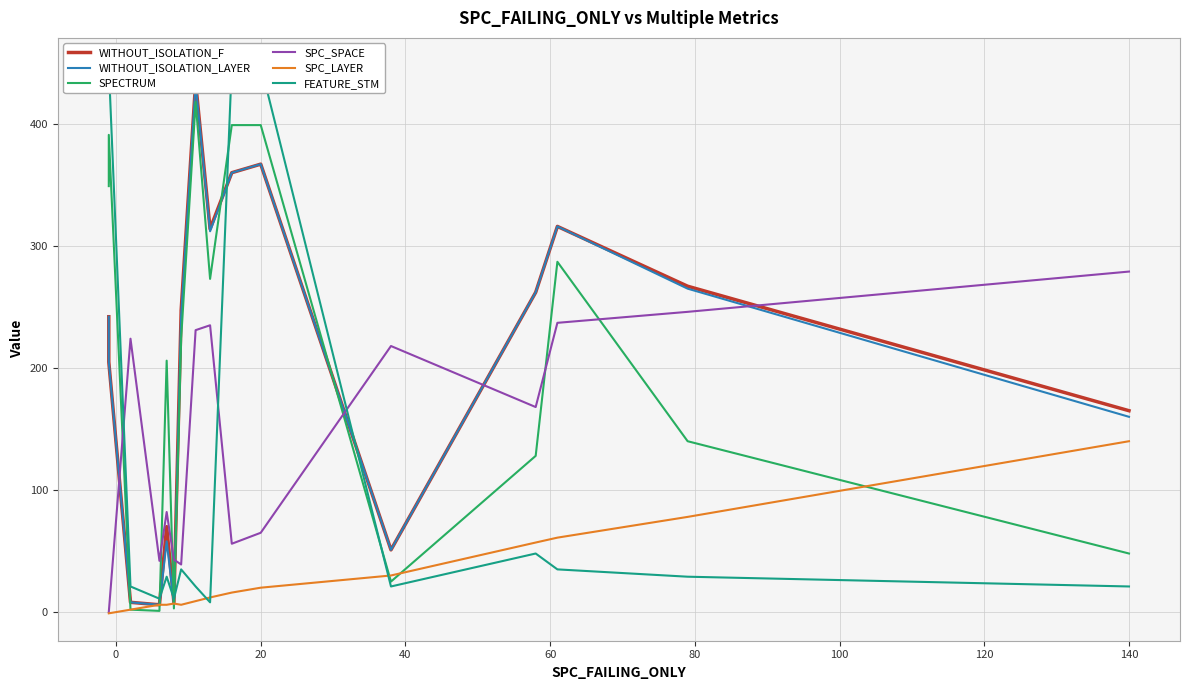

After their last crossing, which series has the higher values: SPC_SPACE or WITHOUT_ISOLATION_LAYER?

SPC_SPACE